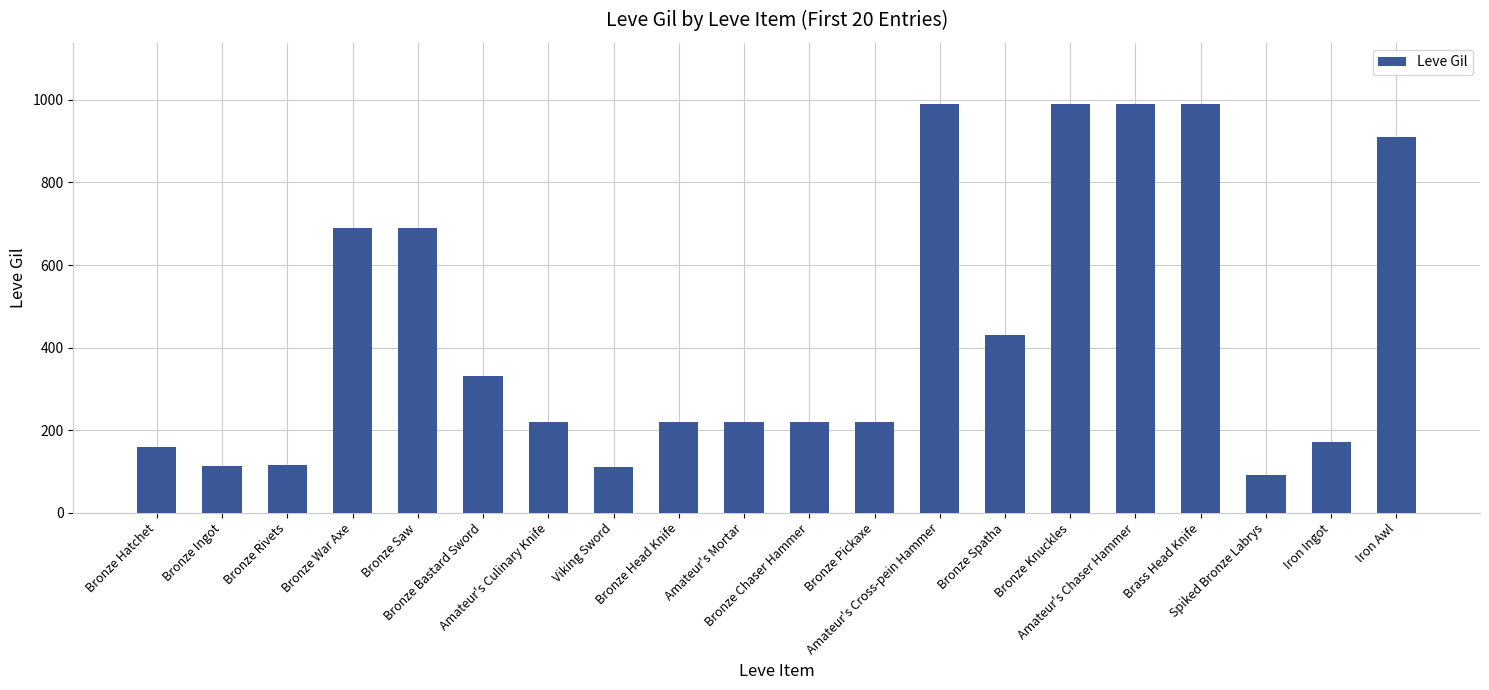

What is the difference between the maximum and minimum values?

900